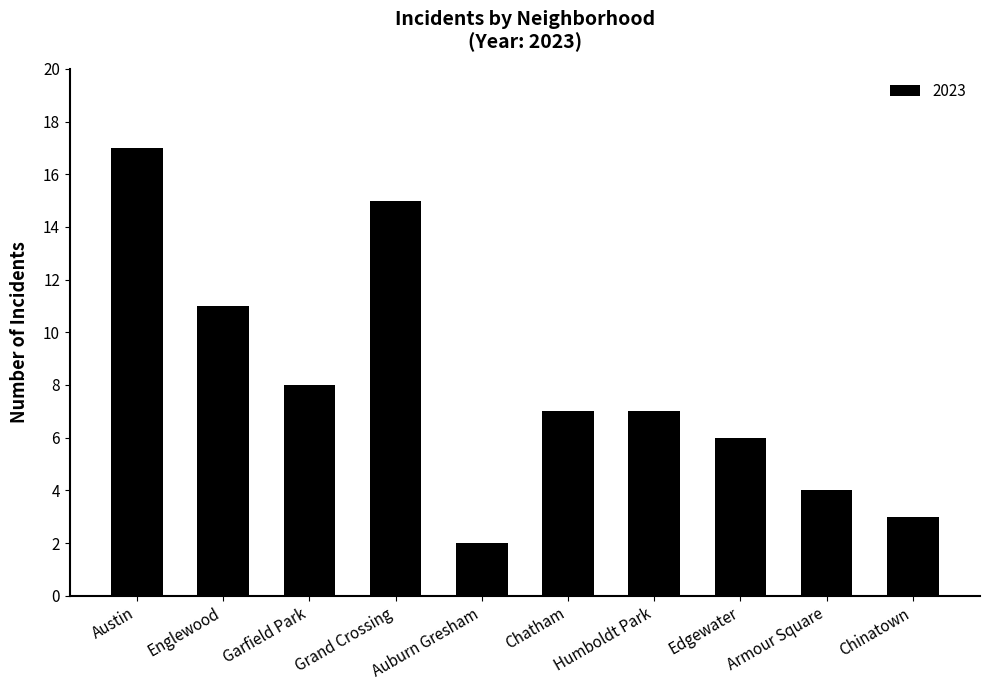

True or false: the data shows 4 at Armour Square.

True